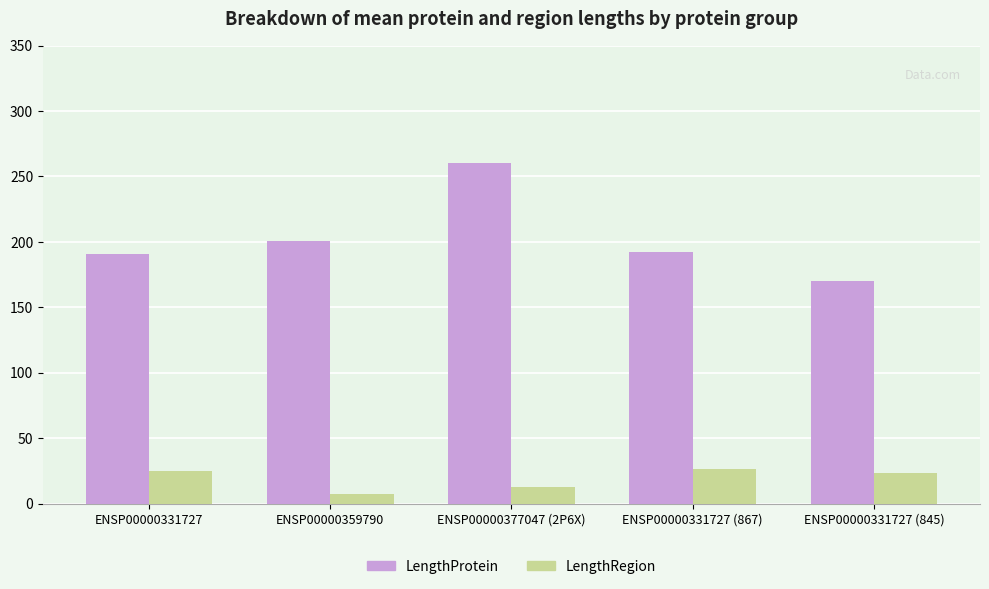

What is the sum of the LengthRegion values at ENSP00000377047 (2P6X) and ENSP00000331727?

38